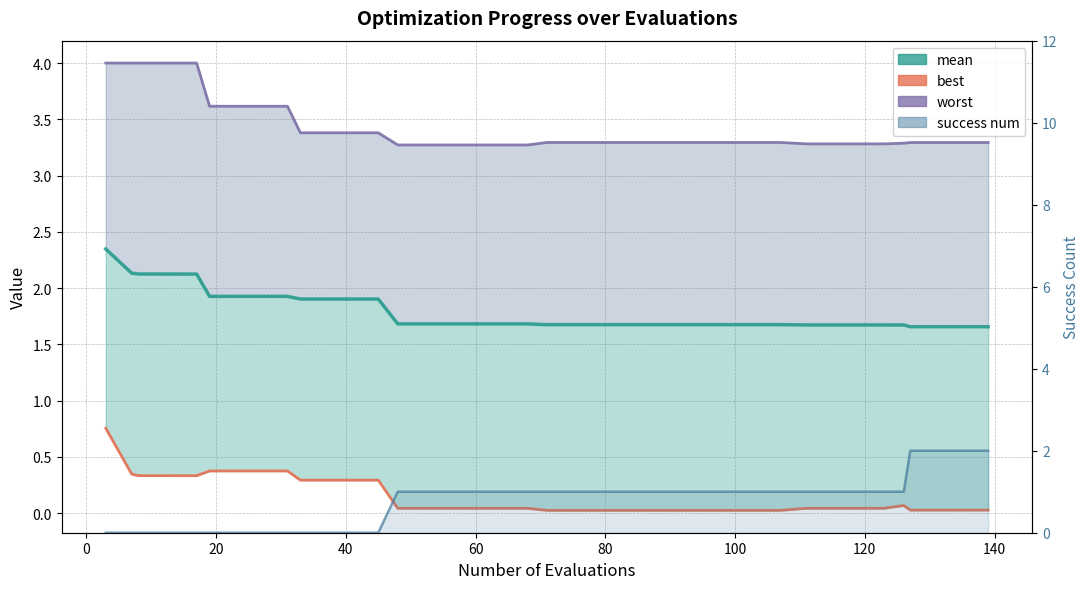

Reading right to left, extract all data points from this chart.

mean: 1.7	1.7	1.7	1.7	1.7	1.7	1.7	1.7	1.7	1.7	1.7	1.7	1.7	1.7	1.7	1.7	1.7	1.7	1.7	1.7	1.7	1.7	1.7	1.7	1.7	1.9	1.9	1.9	1.9	1.9	1.9	1.9	1.9	2.1	2.1	2.1	2.1	2.1	2.1	2.3
best: 0.0	0.0	0.0	0.0	0.1	0.0	0.0	0.0	0.0	0.0	0.0	0.0	0.0	0.0	0.0	0.0	0.0	0.0	0.0	0.0	0.0	0.0	0.0	0.0	0.0	0.3	0.3	0.3	0.3	0.4	0.4	0.4	0.4	0.3	0.3	0.3	0.3	0.3	0.3	0.8
worst: 3.3	3.3	3.3	3.3	3.3	3.3	3.3	3.3	3.3	3.3	3.3	3.3	3.3	3.3	3.3	3.3	3.3	3.3	3.3	3.3	3.3	3.3	3.3	3.3	3.3	3.4	3.4	3.4	3.4	3.6	3.6	3.6	3.6	4.0	4.0	4.0	4.0	4.0	4.0	4.0